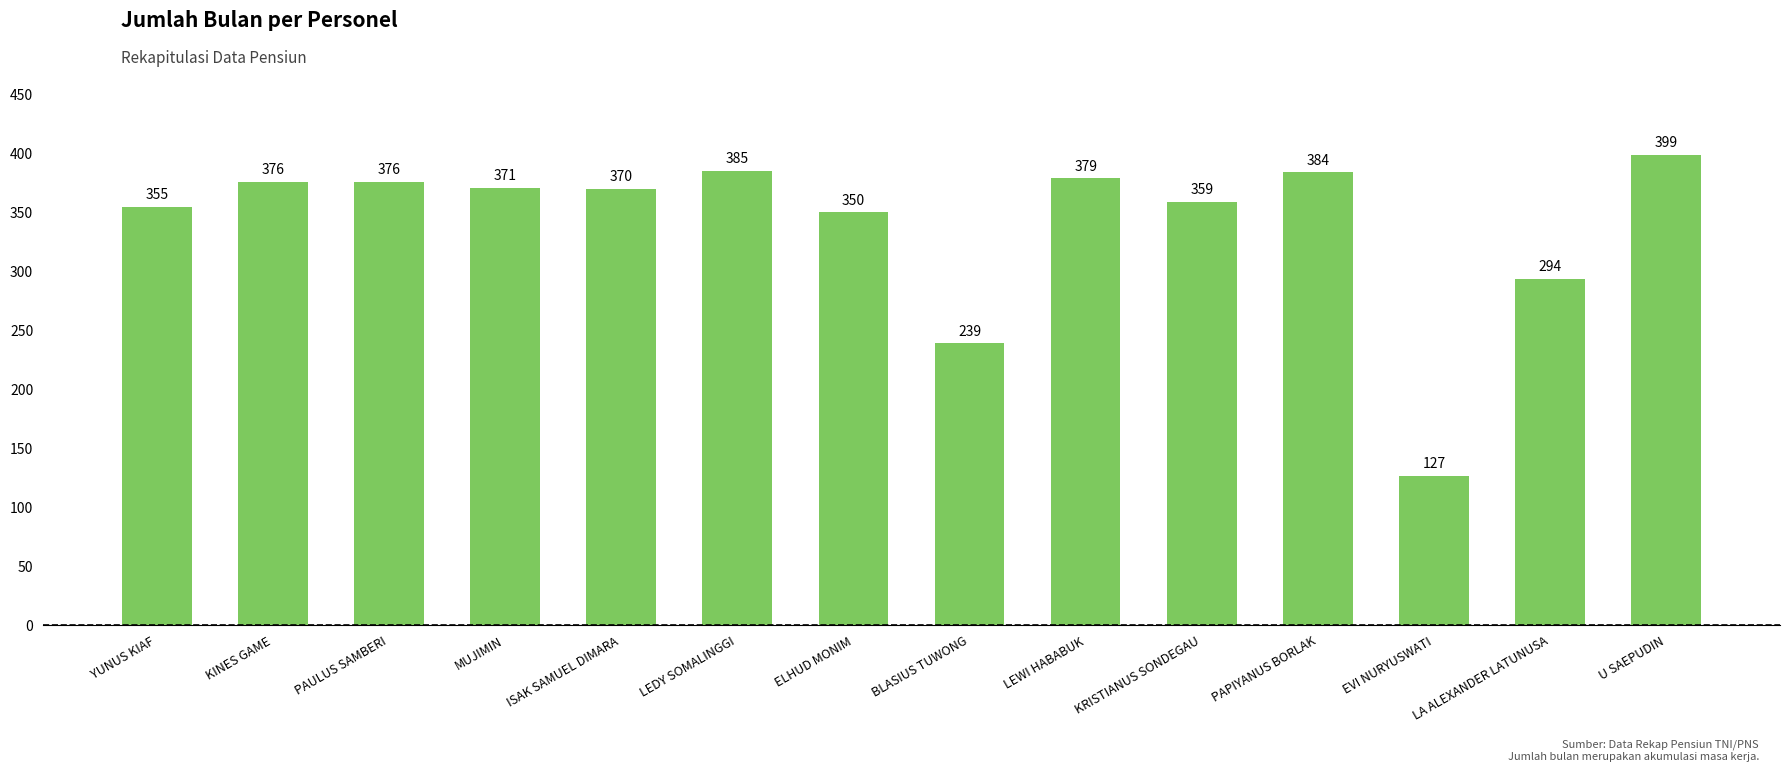

What is the average value?

340